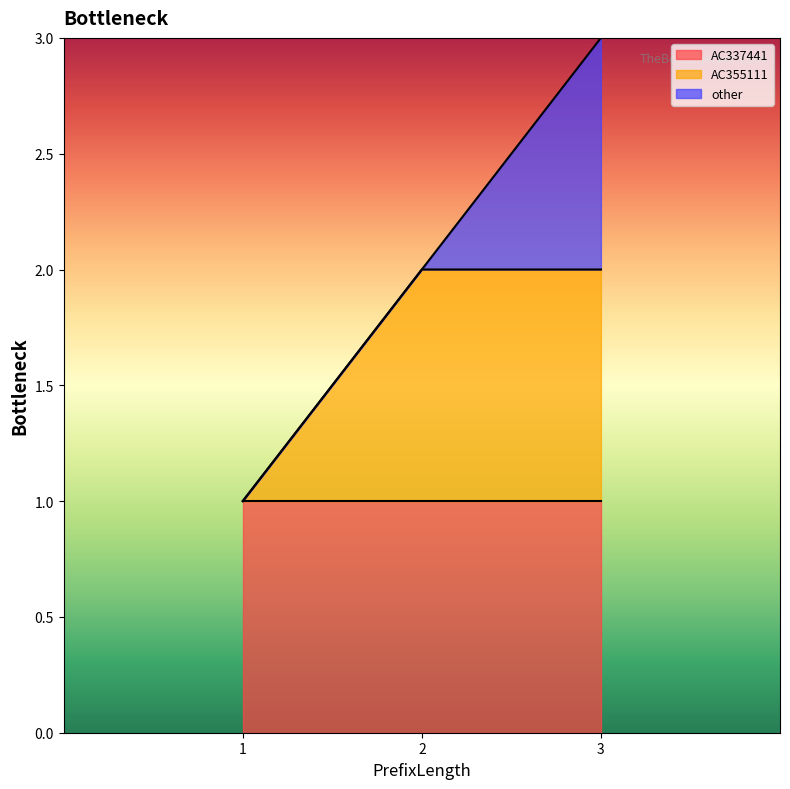

What is the total value across all series at 3?

3